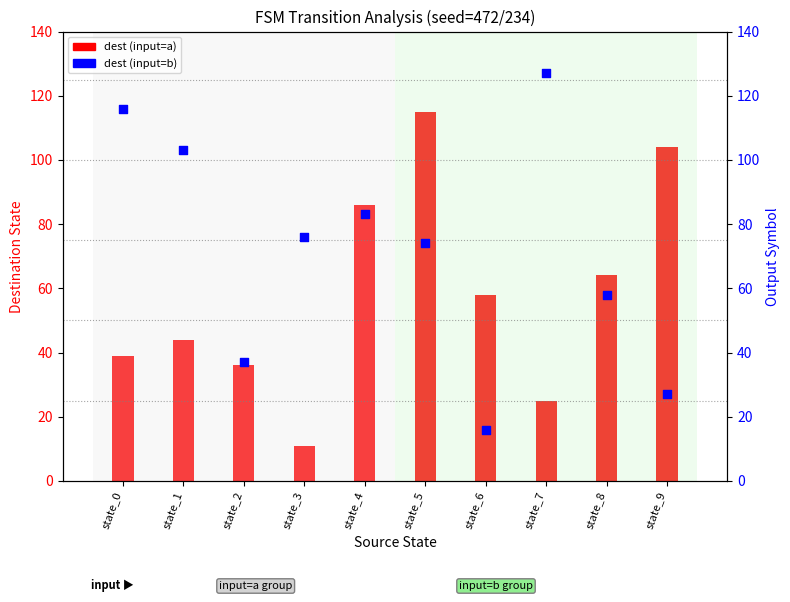

Which series has the largest total across all categories?

dest (input=b)